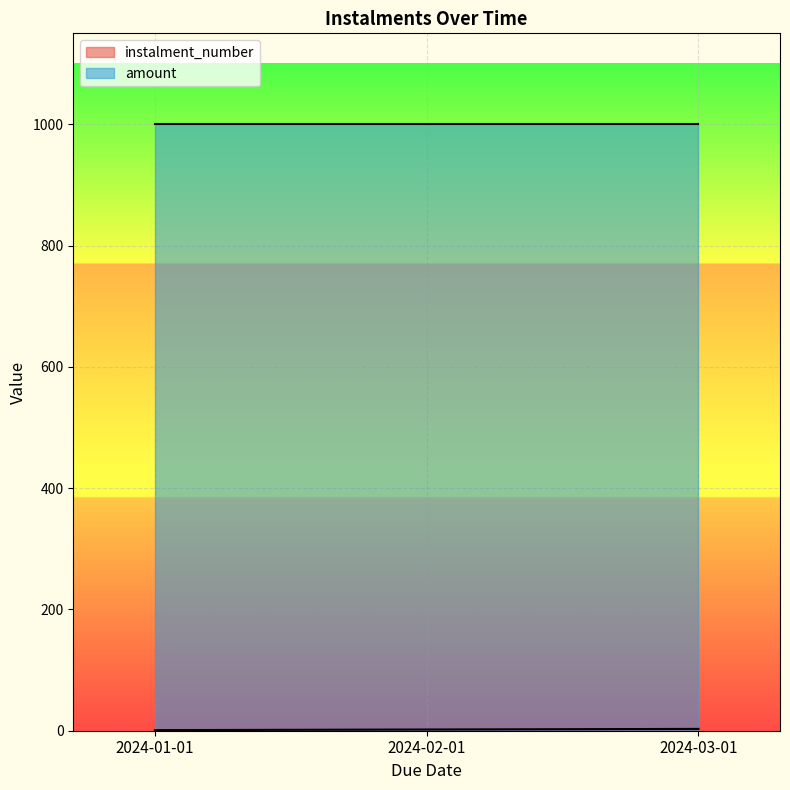

The chart shows a value of 3 at 2024-03-01. True or false?

True